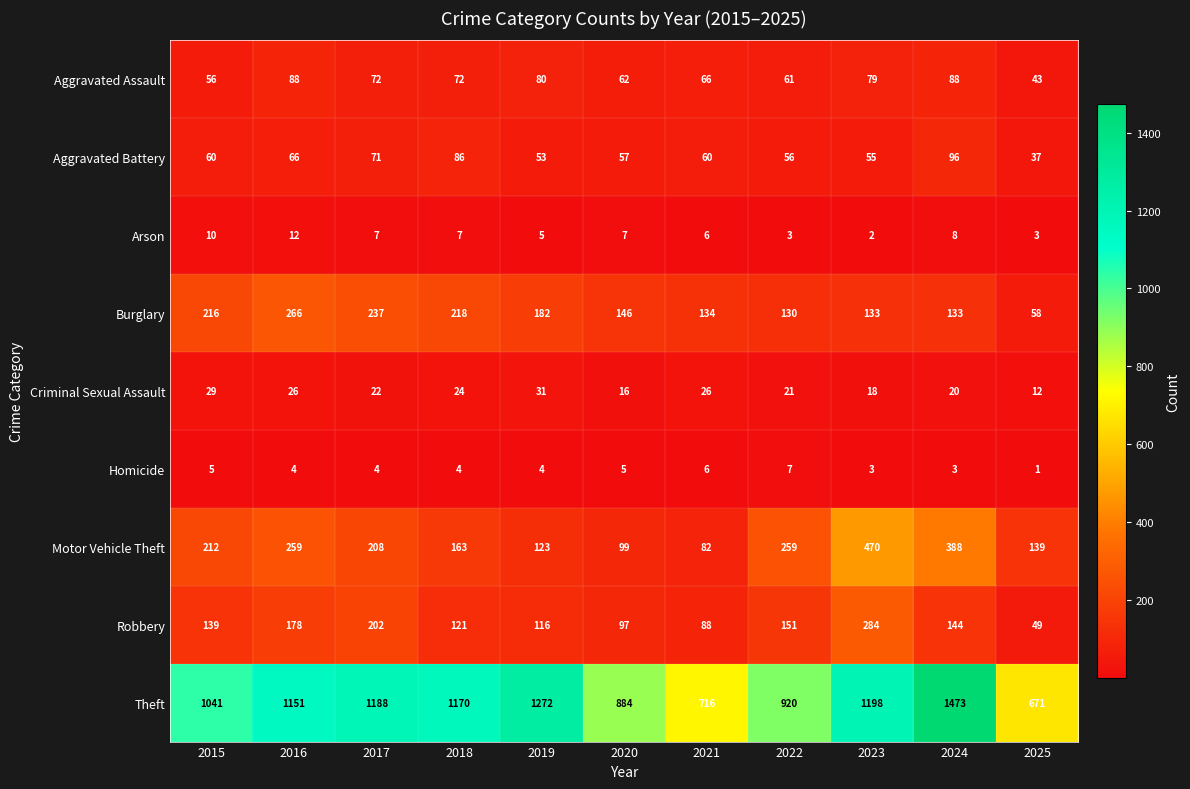

What is the difference between the highest and lowest values at 2023?

1196